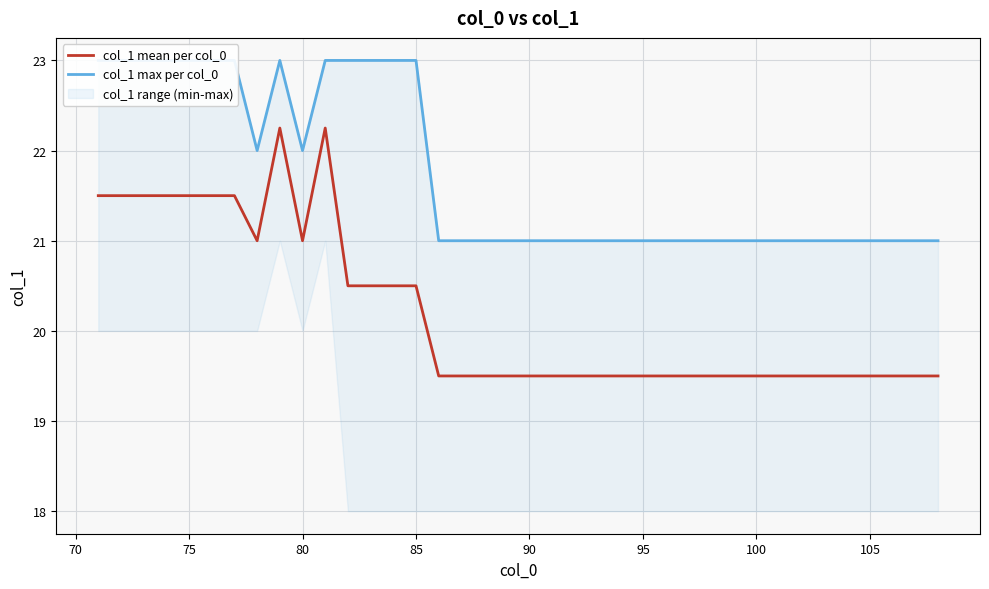

How many interior local valleys does the col_1 mean per col_0 series have?

2